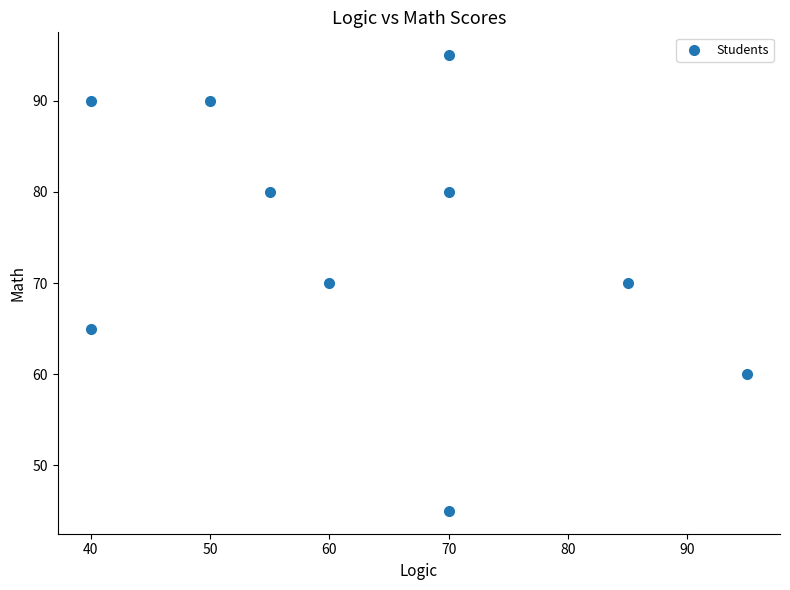

What is the average X value?

64